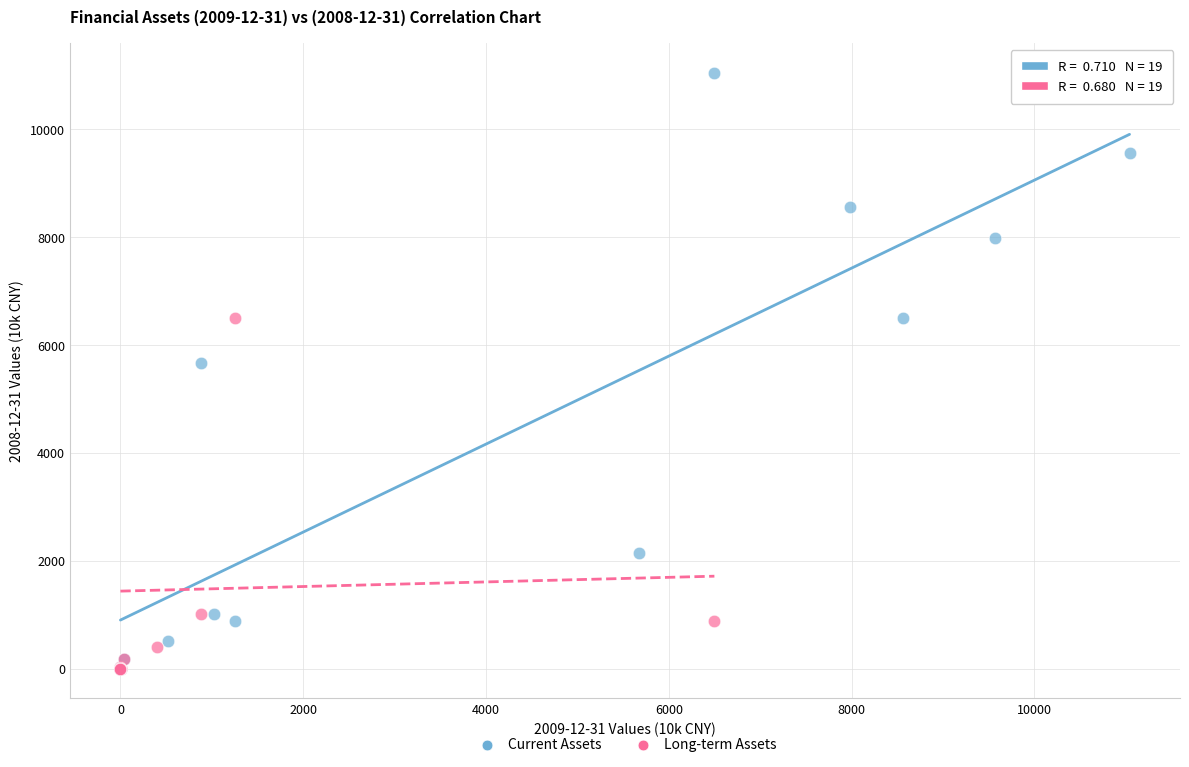

Which series contains the highest Y value?

Current Assets